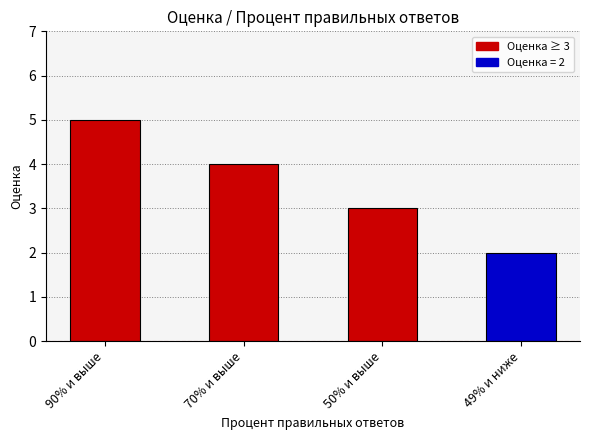

What is the greatest value displayed?

5